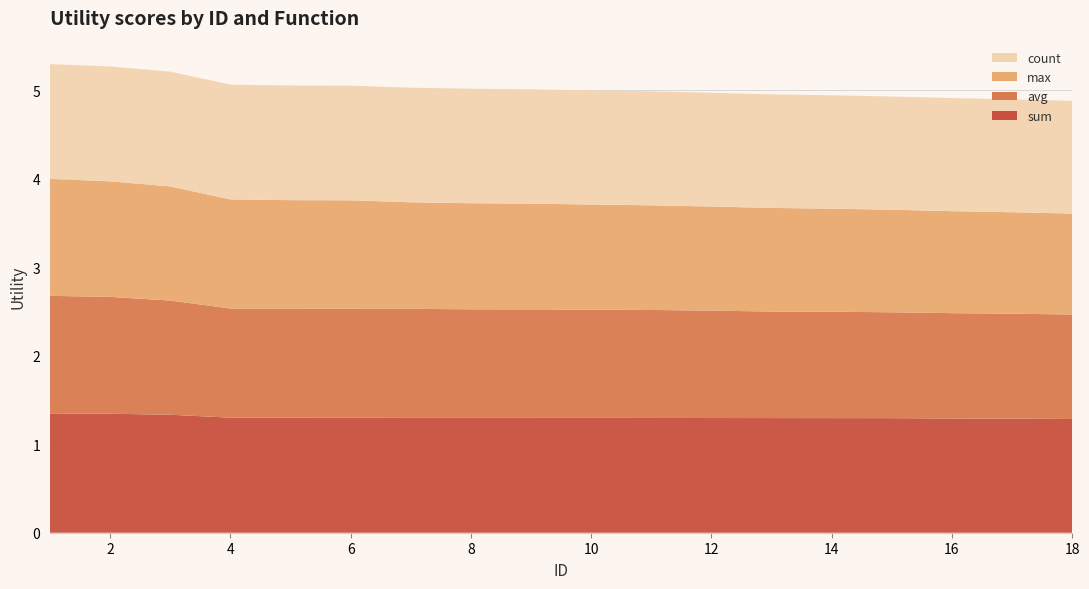

Reading left to right, transcribe all the data shown in this chart.

sum: 1=1.3	2=1.3	3=1.3	4=1.3	5=1.3	6=1.3	7=1.3	8=1.3	9=1.3	10=1.3	11=1.3	12=1.3	13=1.3	14=1.3	15=1.3	16=1.3	17=1.3	18=1.3
avg: 1=1.3	2=1.3	3=1.3	4=1.2	5=1.2	6=1.2	7=1.2	8=1.2	9=1.2	10=1.2	11=1.2	12=1.2	13=1.2	14=1.2	15=1.2	16=1.2	17=1.2	18=1.2
max: 1=1.3	2=1.3	3=1.3	4=1.2	5=1.2	6=1.2	7=1.2	8=1.2	9=1.2	10=1.2	11=1.2	12=1.2	13=1.2	14=1.2	15=1.2	16=1.2	17=1.1	18=1.1
count: 1=1.3	2=1.3	3=1.3	4=1.3	5=1.3	6=1.3	7=1.3	8=1.3	9=1.3	10=1.3	11=1.3	12=1.3	13=1.3	14=1.3	15=1.3	16=1.3	17=1.3	18=1.3